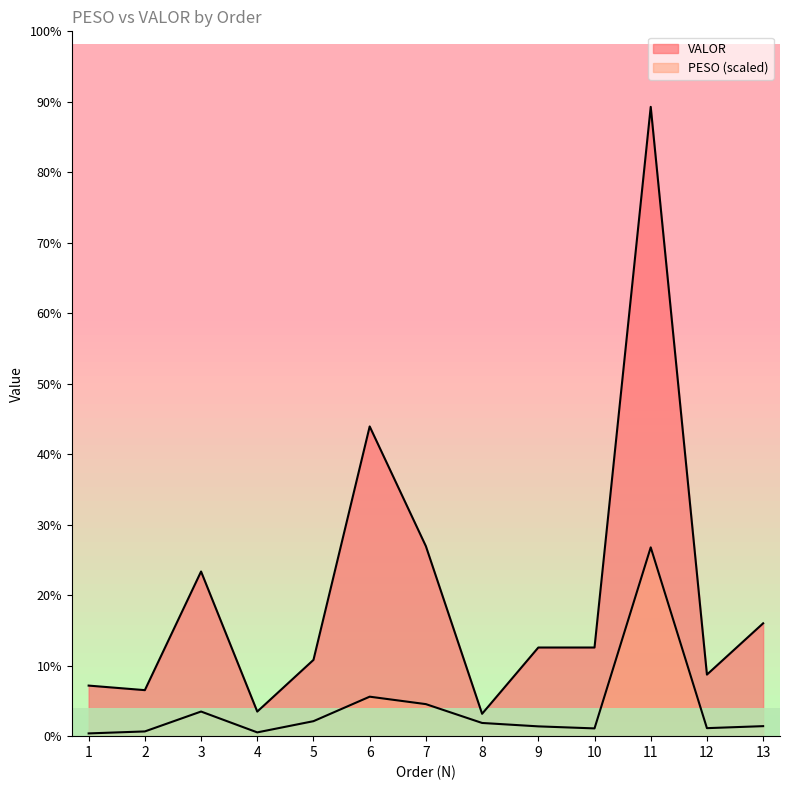

At which category does VALOR reach its first local peak?

3